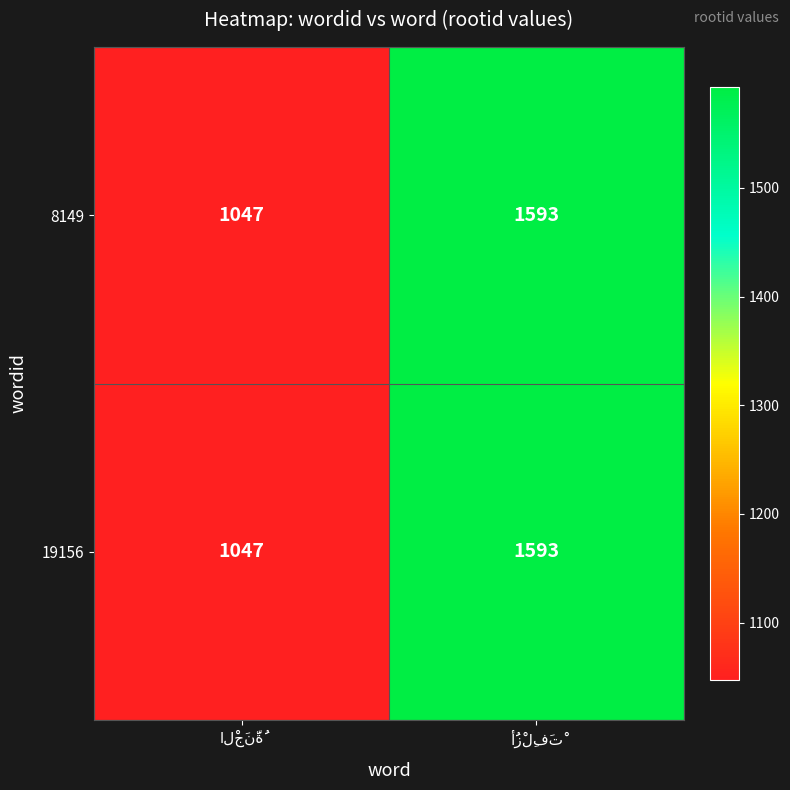

What is the greatest value displayed?

1593